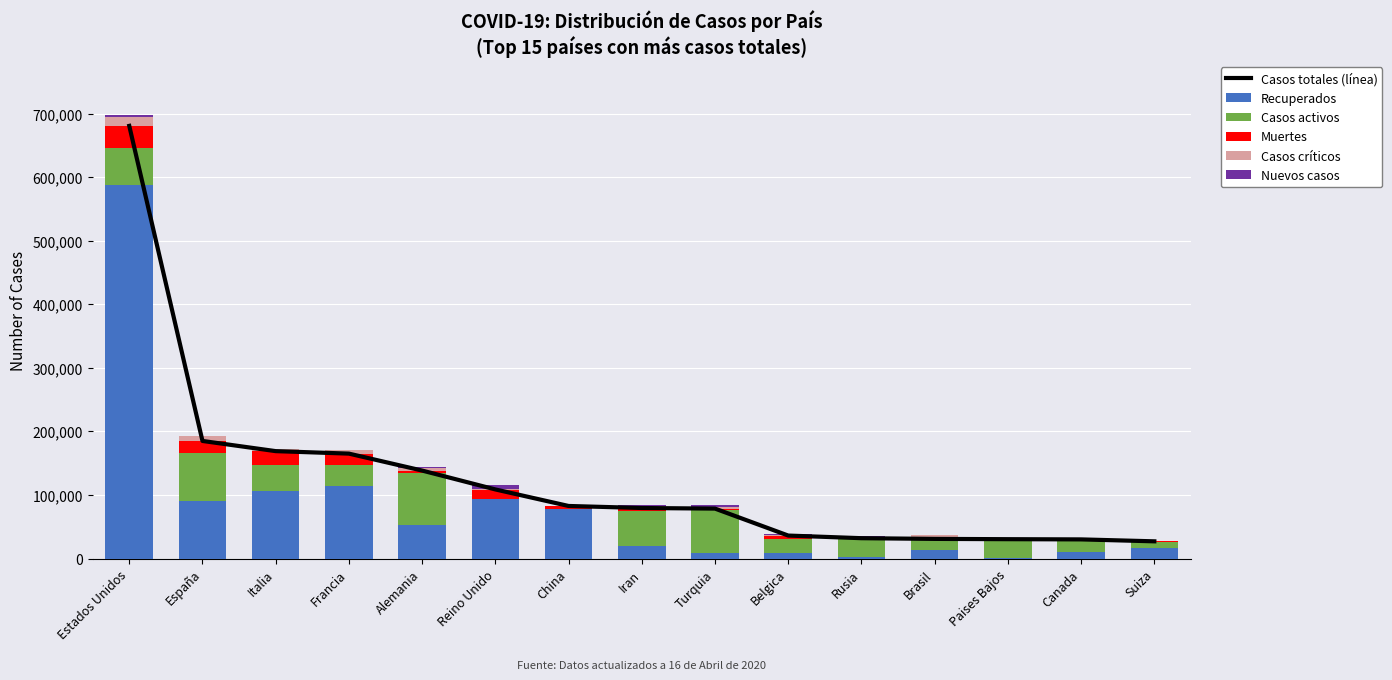

True or false: Casos totales (línea) has a value of 23507 at Iran.

False